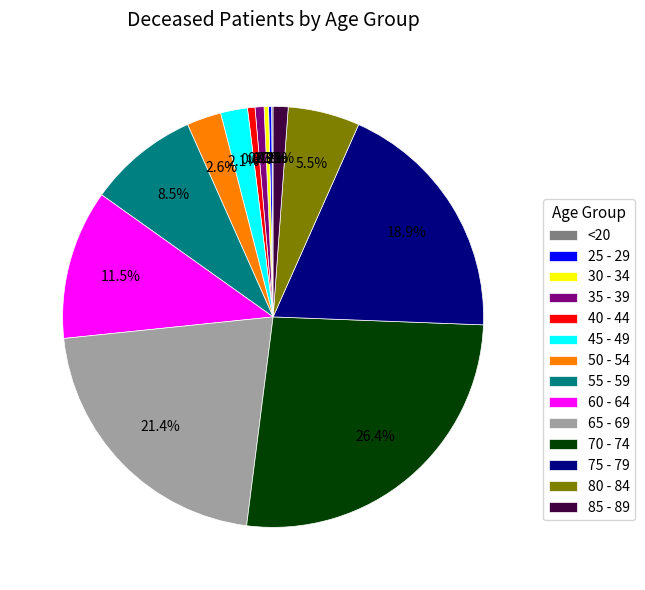

To the nearest percent, what is the combined percentage of 70 - 74 and 65 - 69?

48%